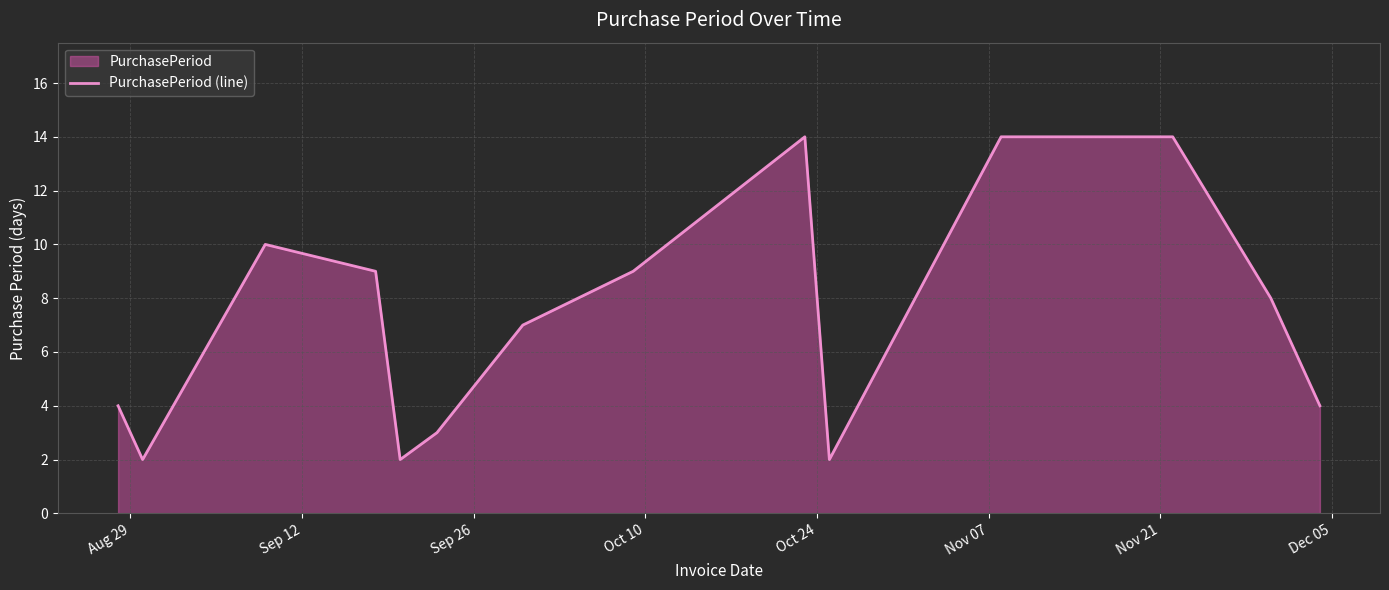

What is the difference between the maximum and minimum values?

12